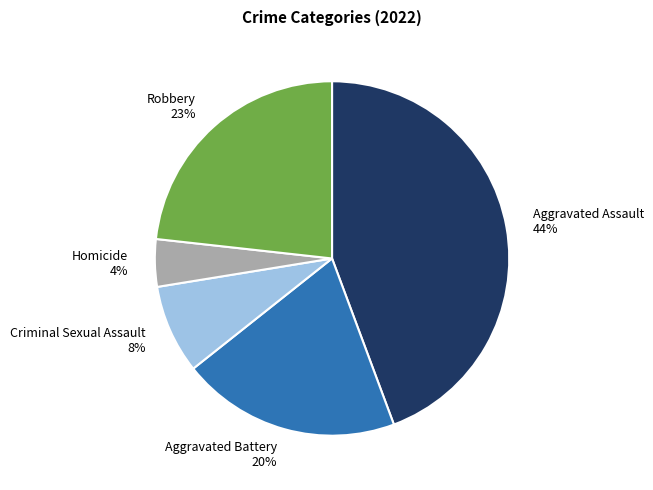

Which slice is the smallest?

Homicide